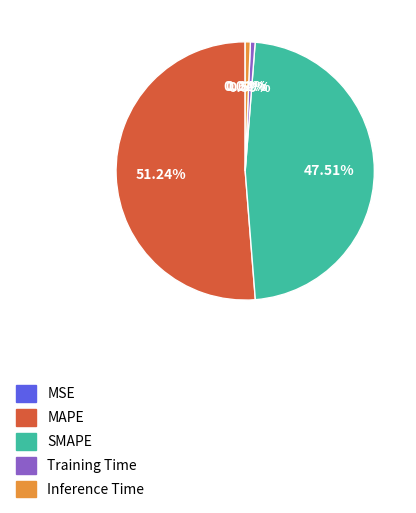

To the nearest percent, what is the difference between the largest and smallest slice percentages?

51%